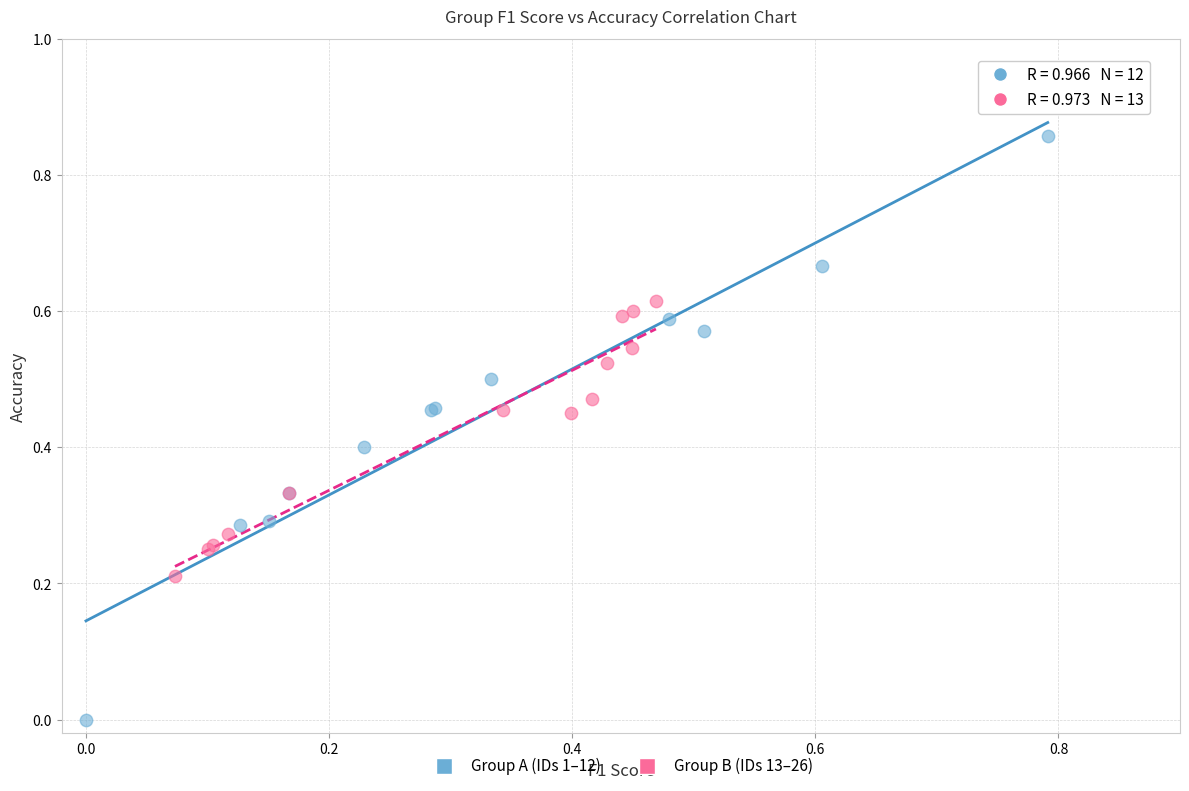

Which series has the widest spread of Y values?

Group A (IDs 1–12)